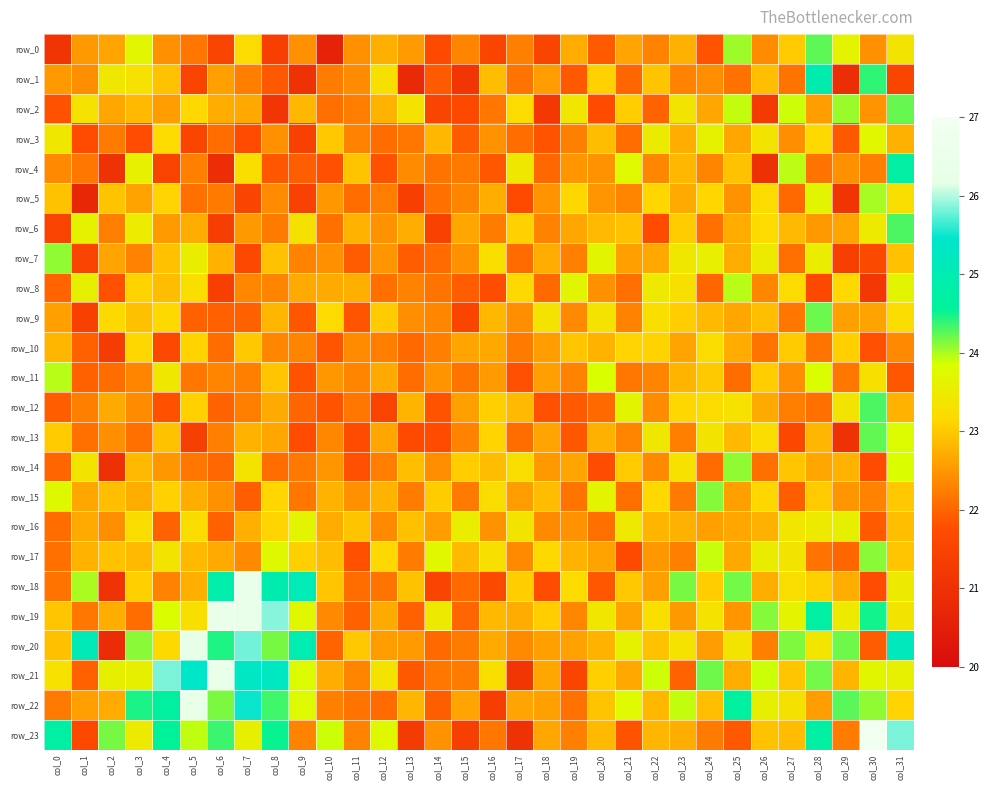

Reading left to right, what are all the values shown in this chart?

row_0: col_0=21.1	col_1=22.5	col_2=22.6	col_3=23.7	col_4=22.4	col_5=22.2	col_6=21.5	col_7=23.2	col_8=21.4	col_9=22.4	col_10=20.6	col_11=22.4	col_12=22.7	col_13=22.5	col_14=21.7	col_15=22.3	col_16=21.6	col_17=22.3	col_18=21.6	col_19=22.7	col_20=21.9	col_21=22.6	col_22=22.3	col_23=22.8	col_24=21.8	col_25=24.0	col_26=22.4	col_27=23.0	col_28=24.2	col_29=23.6	col_30=22.4	col_31=23.4
row_1: col_0=22.5	col_1=22.4	col_2=23.4	col_3=23.3	col_4=22.9	col_5=21.5	col_6=22.6	col_7=22.2	col_8=21.9	col_9=21.1	col_10=22.2	col_11=22.4	col_12=23.3	col_13=20.8	col_14=21.9	col_15=21.1	col_16=22.9	col_17=22.1	col_18=22.5	col_19=21.9	col_20=23.1	col_21=22.0	col_22=23.0	col_23=22.3	col_24=22.4	col_25=22.1	col_26=22.9	col_27=22.2	col_28=24.9	col_29=20.9	col_30=24.4	col_31=21.6
row_2: col_0=21.8	col_1=23.3	col_2=22.7	col_3=22.9	col_4=22.6	col_5=23.1	col_6=22.7	col_7=22.7	col_8=21.1	col_9=22.8	col_10=22.1	col_11=22.2	col_12=22.8	col_13=23.3	col_14=21.5	col_15=21.7	col_16=22.2	col_17=23.2	col_18=21.2	col_19=23.4	col_20=21.7	col_21=23.0	col_22=22.0	col_23=23.4	col_24=22.7	col_25=23.9	col_26=21.3	col_27=23.9	col_28=22.6	col_29=24.1	col_30=22.5	col_31=24.2
row_3: col_0=23.4	col_1=21.7	col_2=22.2	col_3=21.8	col_4=23.2	col_5=21.6	col_6=22.1	col_7=21.7	col_8=22.4	col_9=21.4	col_10=23.0	col_11=22.3	col_12=22.1	col_13=22.2	col_14=22.8	col_15=21.9	col_16=22.5	col_17=22.1	col_18=21.8	col_19=22.3	col_20=22.9	col_21=22.1	col_22=23.5	col_23=22.7	col_24=23.6	col_25=22.7	col_26=23.4	col_27=22.4	col_28=23.2	col_29=21.9	col_30=23.7	col_31=22.8
row_4: col_0=22.4	col_1=22.2	col_2=21.0	col_3=23.6	col_4=21.5	col_5=22.3	col_6=20.9	col_7=23.3	col_8=21.9	col_9=21.9	col_10=21.8	col_11=22.9	col_12=21.8	col_13=22.4	col_14=22.2	col_15=22.2	col_16=21.9	col_17=23.4	col_18=22.0	col_19=22.5	col_20=22.5	col_21=23.7	col_22=22.3	col_23=22.8	col_24=22.3	col_25=22.9	col_26=21.0	col_27=23.9	col_28=22.1	col_29=22.4	col_30=22.3	col_31=24.7
row_5: col_0=22.9	col_1=20.7	col_2=22.9	col_3=22.6	col_4=23.1	col_5=22.1	col_6=22.2	col_7=21.5	col_8=22.4	col_9=21.5	col_10=22.5	col_11=22.1	col_12=22.2	col_13=21.4	col_14=22.1	col_15=22.3	col_16=22.7	col_17=21.7	col_18=22.5	col_19=23.1	col_20=22.5	col_21=22.3	col_22=23.1	col_23=22.7	col_24=23.1	col_25=22.4	col_26=23.2	col_27=22.0	col_28=23.7	col_29=21.1	col_30=24.0	col_31=23.3
row_6: col_0=21.5	col_1=23.6	col_2=22.2	col_3=23.5	col_4=22.5	col_5=22.7	col_6=21.3	col_7=22.5	col_8=22.2	col_9=23.3	col_10=22.1	col_11=22.8	col_12=22.5	col_13=22.7	col_14=21.5	col_15=22.7	col_16=22.2	col_17=23.1	col_18=22.3	col_19=22.7	col_20=22.9	col_21=22.9	col_22=21.7	col_23=23.0	col_24=22.1	col_25=22.7	col_26=23.2	col_27=22.9	col_28=22.5	col_29=22.6	col_30=23.5	col_31=24.3
row_7: col_0=24.1	col_1=21.5	col_2=22.6	col_3=22.3	col_4=22.9	col_5=23.5	col_6=22.8	col_7=21.6	col_8=22.9	col_9=22.3	col_10=22.4	col_11=21.9	col_12=22.5	col_13=21.9	col_14=22.1	col_15=22.4	col_16=23.3	col_17=22.1	col_18=22.7	col_19=22.3	col_20=23.7	col_21=22.6	col_22=22.7	col_23=23.4	col_24=23.6	col_25=22.7	col_26=23.5	col_27=22.1	col_28=23.5	col_29=21.4	col_30=21.7	col_31=22.9
row_8: col_0=22.0	col_1=23.6	col_2=21.8	col_3=23.1	col_4=22.9	col_5=23.2	col_6=21.4	col_7=22.3	col_8=22.3	col_9=22.7	col_10=22.7	col_11=22.7	col_12=22.1	col_13=22.3	col_14=22.2	col_15=21.9	col_16=21.7	col_17=23.2	col_18=22.0	col_19=23.7	col_20=22.4	col_21=22.1	col_22=23.4	col_23=23.3	col_24=22.0	col_25=24.0	col_26=22.3	col_27=23.2	col_28=21.6	col_29=23.2	col_30=21.2	col_31=23.7
row_9: col_0=22.6	col_1=21.4	col_2=23.2	col_3=22.9	col_4=23.2	col_5=21.9	col_6=22.0	col_7=22.0	col_8=22.8	col_9=21.9	col_10=23.2	col_11=21.8	col_12=23.0	col_13=22.4	col_14=22.3	col_15=21.6	col_16=22.8	col_17=22.4	col_18=23.3	col_19=22.4	col_20=23.3	col_21=22.3	col_22=23.2	col_23=23.0	col_24=22.8	col_25=22.6	col_26=22.9	col_27=22.2	col_28=24.2	col_29=22.6	col_30=22.6	col_31=23.2
row_10: col_0=22.8	col_1=22.0	col_2=21.3	col_3=23.1	col_4=21.6	col_5=23.1	col_6=22.1	col_7=23.0	col_8=22.3	col_9=22.3	col_10=21.8	col_11=22.4	col_12=22.3	col_13=22.0	col_14=22.3	col_15=22.6	col_16=22.7	col_17=22.2	col_18=22.5	col_19=23.0	col_20=22.8	col_21=23.1	col_22=23.1	col_23=22.6	col_24=23.2	col_25=22.7	col_26=22.2	col_27=23.0	col_28=22.1	col_29=23.1	col_30=21.8	col_31=22.4
row_11: col_0=24.0	col_1=22.0	col_2=22.1	col_3=22.3	col_4=23.4	col_5=22.2	col_6=22.3	col_7=22.3	col_8=23.0	col_9=21.8	col_10=22.5	col_11=22.3	col_12=22.7	col_13=22.1	col_14=22.5	col_15=22.2	col_16=22.5	col_17=21.8	col_18=22.6	col_19=22.3	col_20=23.8	col_21=22.2	col_22=22.3	col_23=22.8	col_24=23.0	col_25=22.1	col_26=23.0	col_27=22.4	col_28=23.8	col_29=22.2	col_30=23.3	col_31=21.9
row_12: col_0=21.9	col_1=22.3	col_2=22.7	col_3=22.4	col_4=21.8	col_5=23.1	col_6=22.0	col_7=22.3	col_8=22.7	col_9=22.0	col_10=21.8	col_11=22.2	col_12=21.5	col_13=22.8	col_14=21.8	col_15=22.6	col_16=23.1	col_17=22.8	col_18=21.8	col_19=21.9	col_20=22.0	col_21=23.7	col_22=22.4	col_23=23.1	col_24=23.2	col_25=23.3	col_26=22.7	col_27=22.3	col_28=22.1	col_29=23.4	col_30=24.3	col_31=22.8
row_13: col_0=23.0	col_1=22.1	col_2=22.4	col_3=22.1	col_4=22.9	col_5=21.4	col_6=22.3	col_7=22.8	col_8=22.6	col_9=21.8	col_10=22.3	col_11=21.7	col_12=22.7	col_13=21.7	col_14=21.7	col_15=22.3	col_16=23.1	col_17=22.1	col_18=22.6	col_19=21.9	col_20=22.8	col_21=22.3	col_22=23.4	col_23=22.2	col_24=23.4	col_25=22.8	col_26=23.2	col_27=21.6	col_28=22.8	col_29=21.1	col_30=24.2	col_31=23.8
row_14: col_0=22.0	col_1=23.4	col_2=21.0	col_3=22.9	col_4=22.5	col_5=22.2	col_6=22.0	col_7=23.3	col_8=22.1	col_9=22.2	col_10=22.5	col_11=21.8	col_12=22.2	col_13=22.9	col_14=22.4	col_15=23.0	col_16=22.9	col_17=23.3	col_18=22.5	col_19=22.6	col_20=21.7	col_21=23.0	col_22=22.4	col_23=23.3	col_24=22.1	col_25=24.1	col_26=22.1	col_27=23.0	col_28=22.7	col_29=22.8	col_30=21.7	col_31=23.8
row_15: col_0=23.7	col_1=22.7	col_2=22.9	col_3=22.7	col_4=23.1	col_5=22.7	col_6=22.4	col_7=21.9	col_8=23.1	col_9=22.2	col_10=22.8	col_11=22.4	col_12=22.8	col_13=22.2	col_14=23.0	col_15=22.2	col_16=23.2	col_17=22.6	col_18=22.9	col_19=22.1	col_20=23.7	col_21=22.1	col_22=23.2	col_23=22.2	col_24=24.1	col_25=22.6	col_26=23.1	col_27=21.9	col_28=23.0	col_29=22.5	col_30=22.3	col_31=23.0
row_16: col_0=22.1	col_1=22.7	col_2=22.4	col_3=23.2	col_4=22.0	col_5=23.2	col_6=22.0	col_7=22.7	col_8=23.1	col_9=23.7	col_10=22.7	col_11=22.9	col_12=22.4	col_13=22.9	col_14=22.6	col_15=23.5	col_16=22.5	col_17=23.4	col_18=22.4	col_19=22.5	col_20=22.1	col_21=23.4	col_22=22.8	col_23=22.8	col_24=22.6	col_25=22.7	col_26=22.7	col_27=23.4	col_28=23.5	col_29=23.6	col_30=21.9	col_31=22.9
row_17: col_0=22.1	col_1=22.8	col_2=22.9	col_3=22.9	col_4=23.4	col_5=22.8	col_6=22.7	col_7=22.4	col_8=23.7	col_9=23.1	col_10=22.9	col_11=21.8	col_12=23.2	col_13=22.2	col_14=23.7	col_15=22.8	col_16=23.3	col_17=22.4	col_18=23.2	col_19=22.8	col_20=22.6	col_21=21.7	col_22=22.5	col_23=22.3	col_24=23.9	col_25=22.7	col_26=23.5	col_27=23.4	col_28=22.1	col_29=22.0	col_30=24.1	col_31=23.0
row_18: col_0=22.1	col_1=24.0	col_2=21.1	col_3=23.1	col_4=22.3	col_5=22.7	col_6=24.9	col_7=26.5	col_8=24.9	col_9=25.1	col_10=23.0	col_11=22.1	col_12=22.1	col_13=22.9	col_14=21.5	col_15=22.0	col_16=21.7	col_17=23.0	col_18=21.8	col_19=23.2	col_20=21.9	col_21=23.0	col_22=22.6	col_23=24.2	col_24=23.0	col_25=24.2	col_26=22.7	col_27=23.3	col_28=23.1	col_29=22.7	col_30=21.8	col_31=23.5
row_19: col_0=23.0	col_1=22.2	col_2=22.7	col_3=22.1	col_4=23.8	col_5=23.3	col_6=26.5	col_7=26.4	col_8=25.9	col_9=23.7	col_10=22.4	col_11=21.9	col_12=22.7	col_13=22.0	col_14=23.4	col_15=22.0	col_16=22.8	col_17=22.7	col_18=23.0	col_19=22.3	col_20=23.4	col_21=22.6	col_22=23.2	col_23=22.5	col_24=23.3	col_25=22.5	col_26=24.1	col_27=23.6	col_28=24.7	col_29=23.5	col_30=24.5	col_31=23.4
row_20: col_0=22.9	col_1=25.1	col_2=20.9	col_3=24.1	col_4=23.2	col_5=26.2	col_6=24.5	col_7=25.8	col_8=24.2	col_9=25.0	col_10=22.0	col_11=23.0	col_12=22.5	col_13=22.5	col_14=22.1	col_15=22.2	col_16=22.7	col_17=22.4	col_18=22.6	col_19=22.6	col_20=22.8	col_21=23.6	col_22=22.9	col_23=23.3	col_24=22.6	col_25=23.4	col_26=22.3	col_27=24.1	col_28=23.4	col_29=24.2	col_30=21.9	col_31=25.2
row_21: col_0=23.3	col_1=21.9	col_2=23.6	col_3=23.6	col_4=25.8	col_5=25.4	col_6=26.5	col_7=25.3	col_8=25.3	col_9=23.8	col_10=22.7	col_11=22.3	col_12=23.3	col_13=21.9	col_14=22.2	col_15=22.2	col_16=23.3	col_17=21.2	col_18=22.6	col_19=21.6	col_20=23.1	col_21=22.7	col_22=23.9	col_23=22.0	col_24=24.2	col_25=22.7	col_26=23.9	col_27=23.0	col_28=24.2	col_29=22.8	col_30=23.7	col_31=23.6
row_22: col_0=22.2	col_1=22.6	col_2=22.7	col_3=24.5	col_4=24.7	col_5=26.3	col_6=24.1	col_7=25.5	col_8=24.3	col_9=23.8	col_10=22.3	col_11=22.1	col_12=22.1	col_13=22.8	col_14=21.9	col_15=22.6	col_16=21.4	col_17=22.6	col_18=22.6	col_19=22.1	col_20=23.0	col_21=23.8	col_22=22.8	col_23=23.9	col_24=22.9	col_25=24.7	col_26=23.6	col_27=23.3	col_28=22.6	col_29=24.3	col_30=24.1	col_31=23.1
row_23: col_0=24.7	col_1=21.7	col_2=24.2	col_3=23.5	col_4=24.5	col_5=23.9	col_6=24.4	col_7=23.6	col_8=24.5	col_9=22.3	col_10=23.9	col_11=22.3	col_12=23.7	col_13=21.3	col_14=22.5	col_15=21.4	col_16=22.2	col_17=21.0	col_18=22.7	col_19=22.3	col_20=22.8	col_21=21.8	col_22=22.8	col_23=22.7	col_24=22.2	col_25=21.9	col_26=22.9	col_27=22.9	col_28=24.7	col_29=22.2	col_30=26.9	col_31=25.8